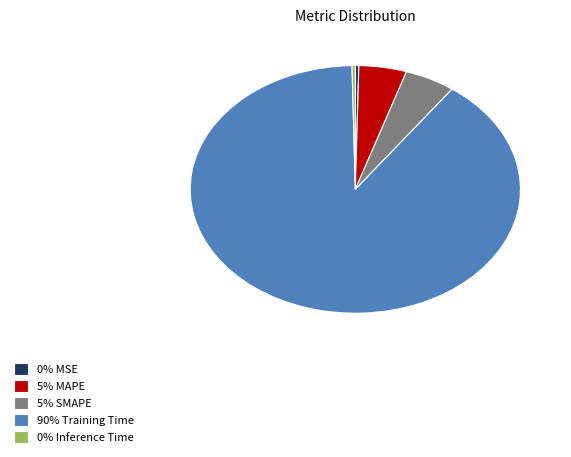

True or false: 5% SMAPE accounts for 5% of the total.

True